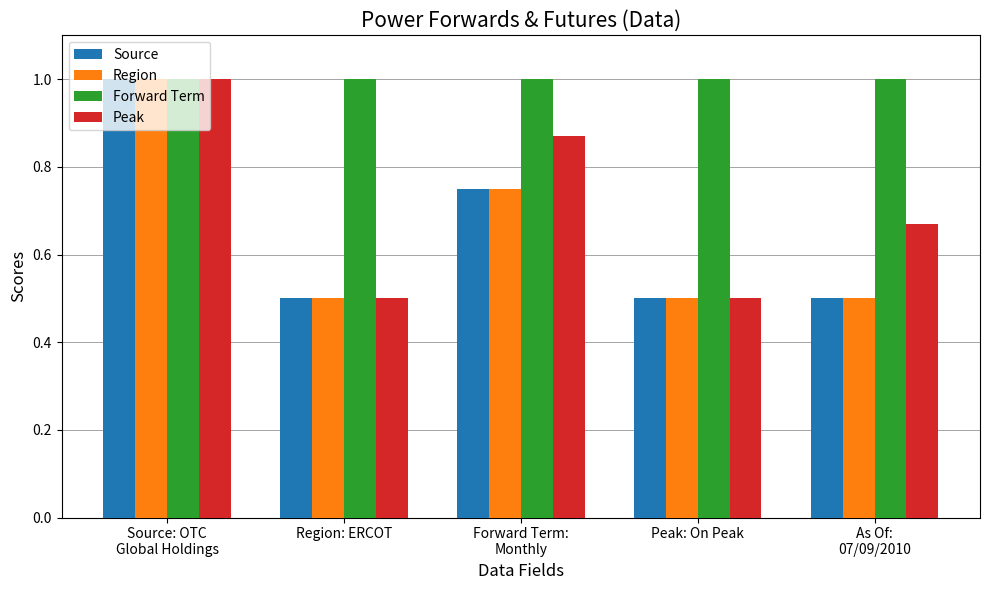

What is the label of the 1st bar from the right?

As Of:
07/09/2010